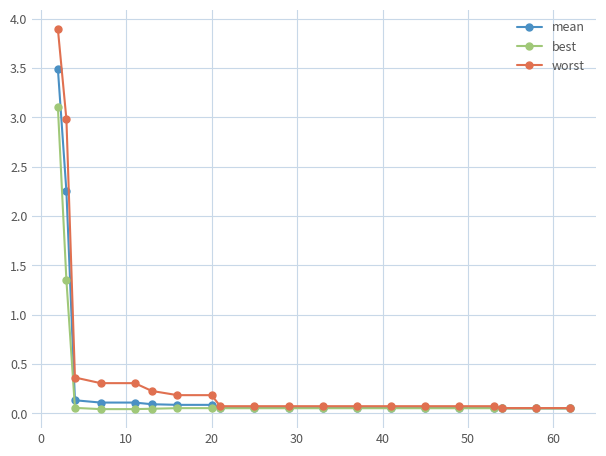

Which series has the largest total across all categories?

worst